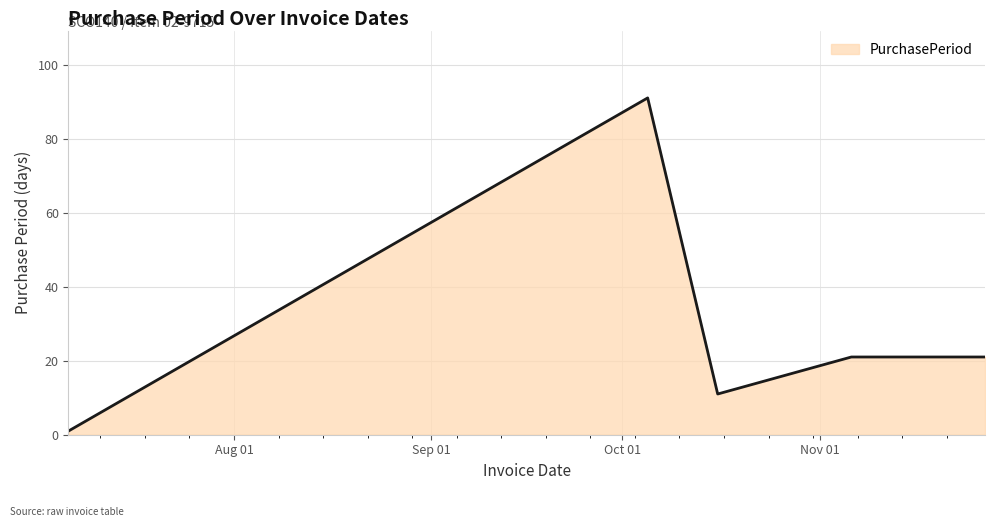

Count the number of data series in this chart.

1